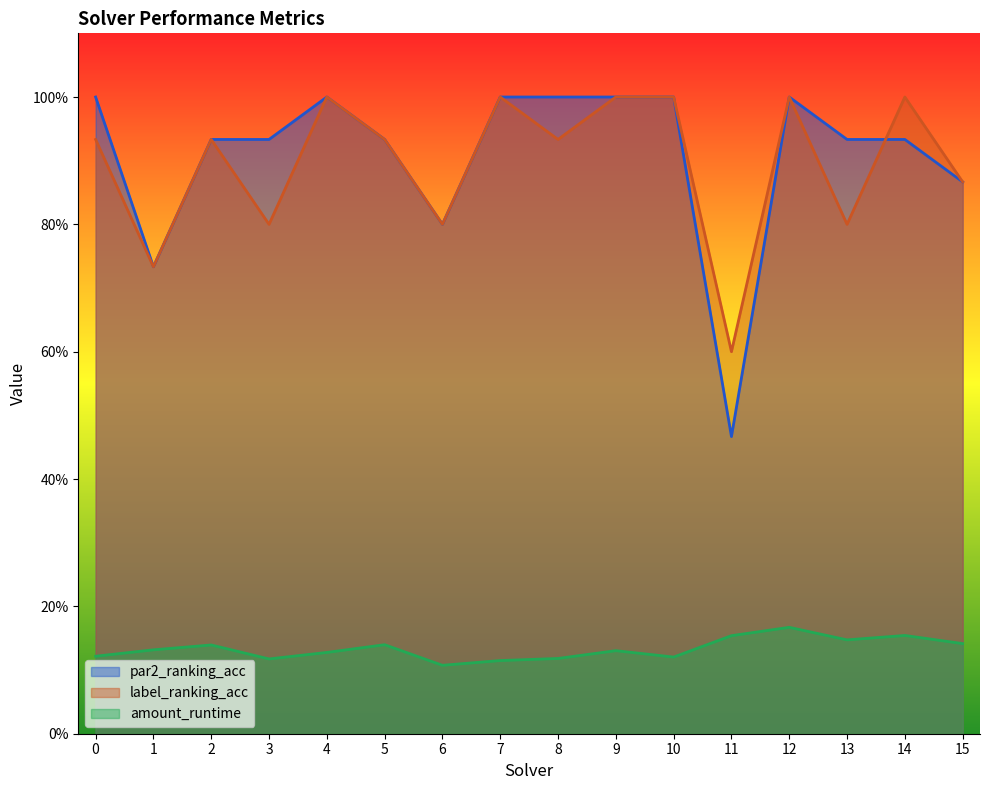

True or false: label_ranking_acc has a value of 1.0 at 7.

True